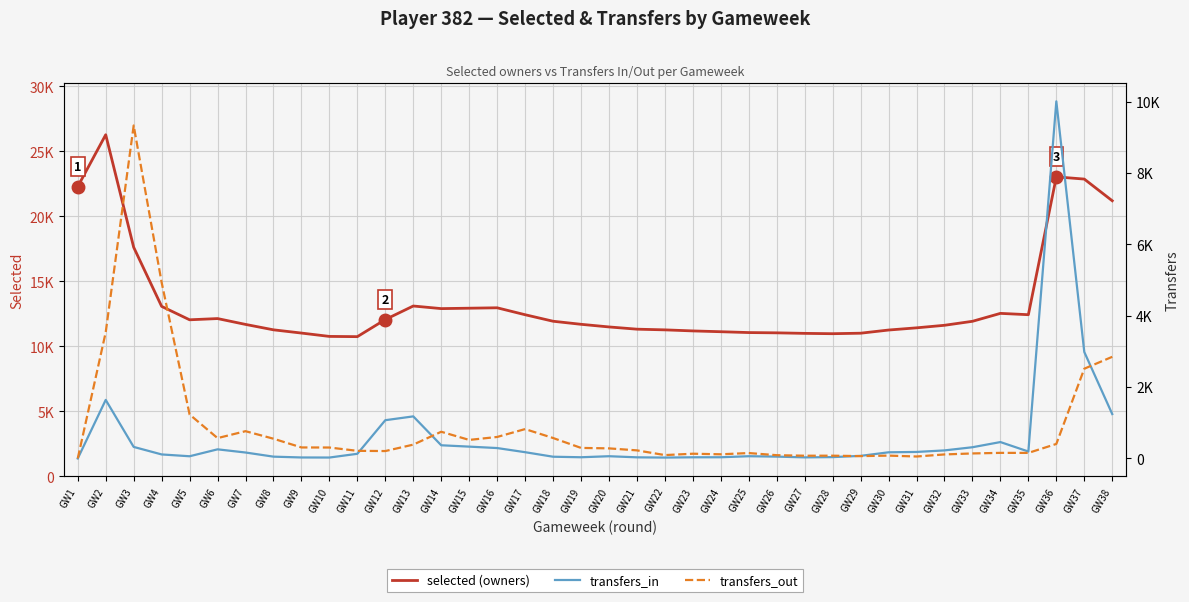

Does the chart display data point markers on the line(s)?

No